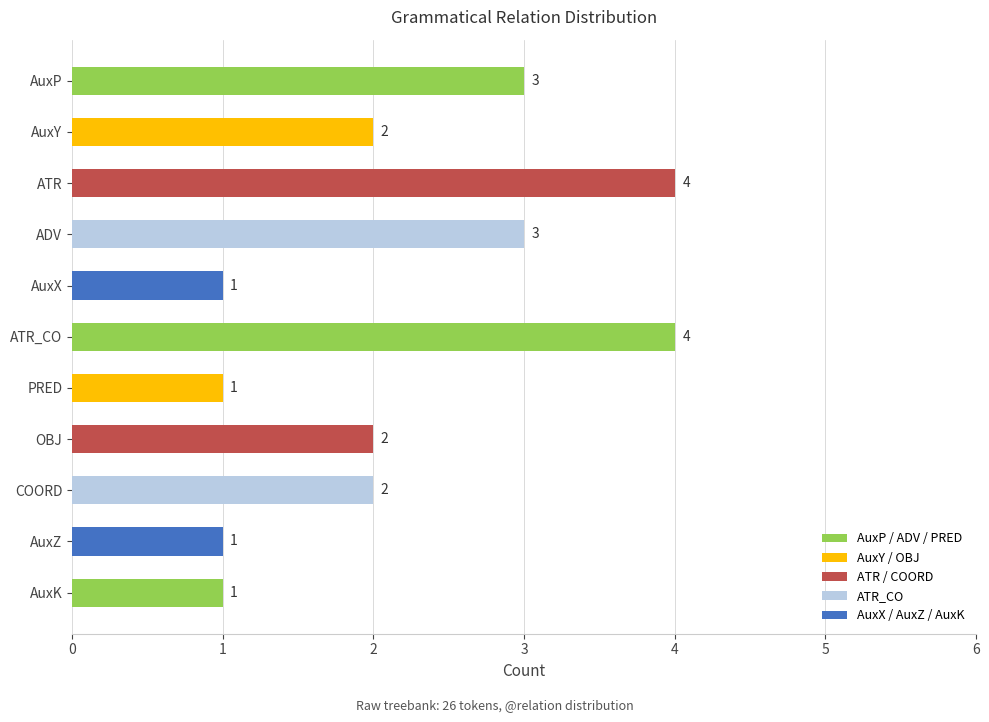

What position from the top is ATR?

3